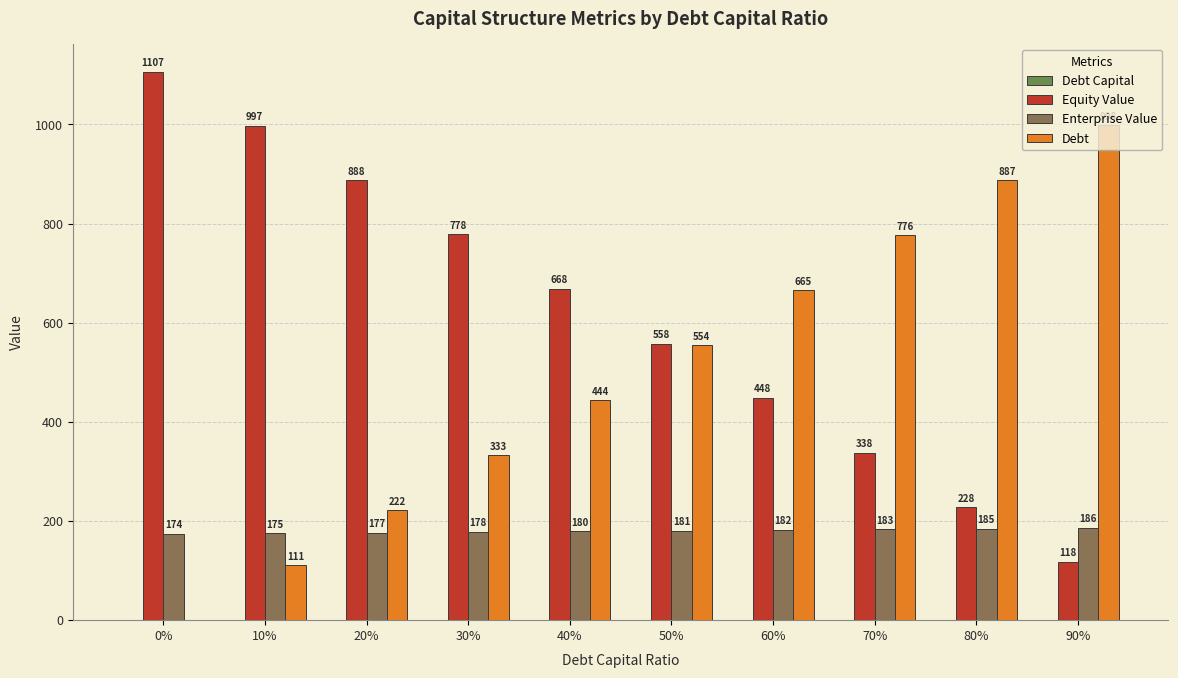

What is the maximum value for Equity Value?

1106.7